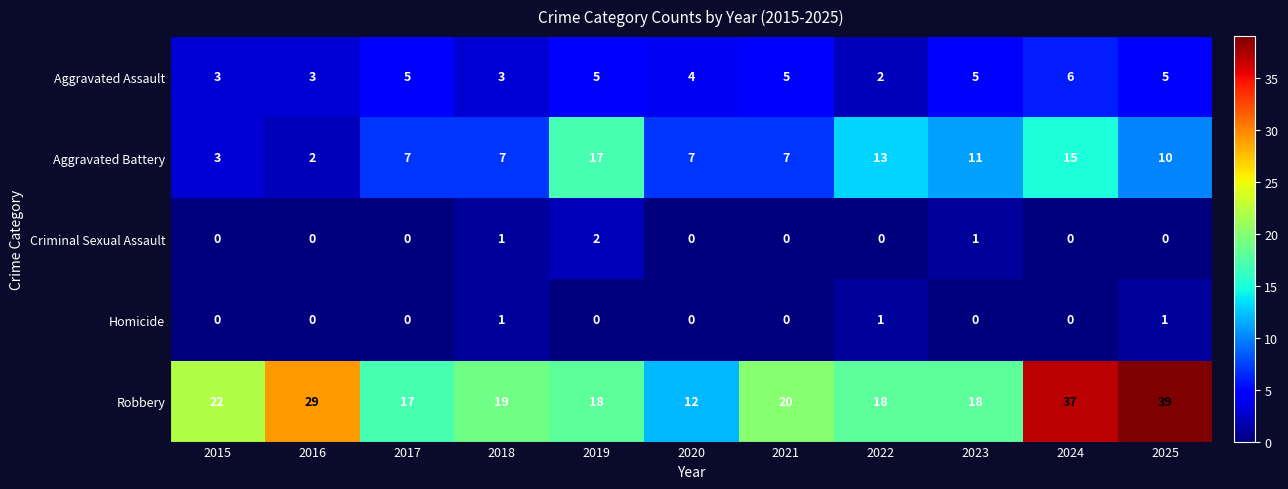

How many distinct data groups are displayed?

5